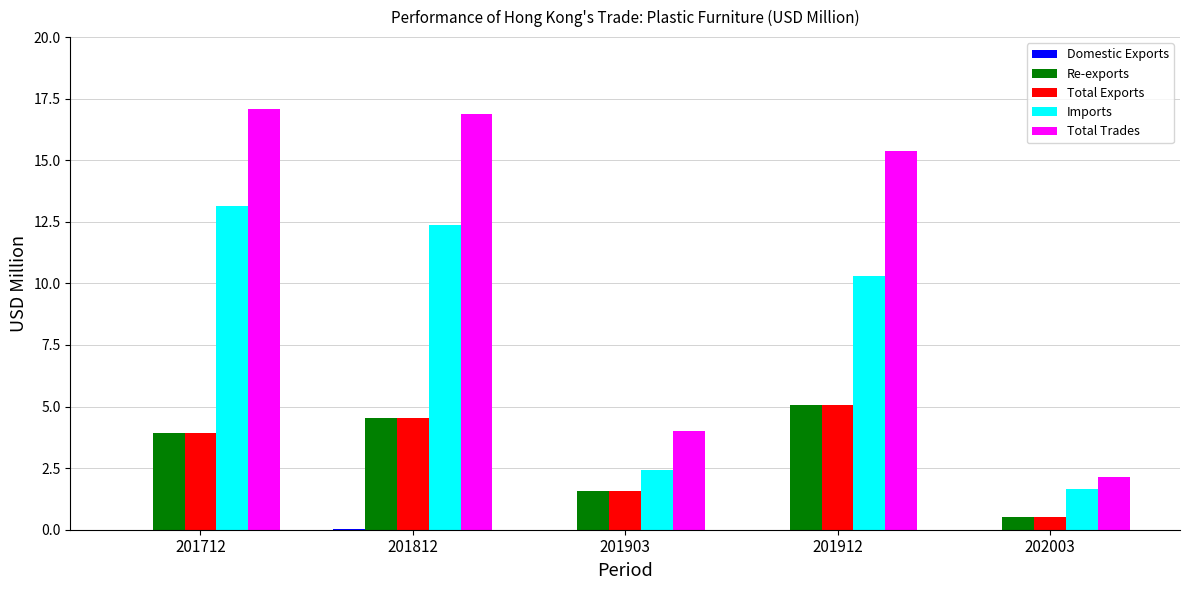

What is the total value across all series at 201912?

35.8